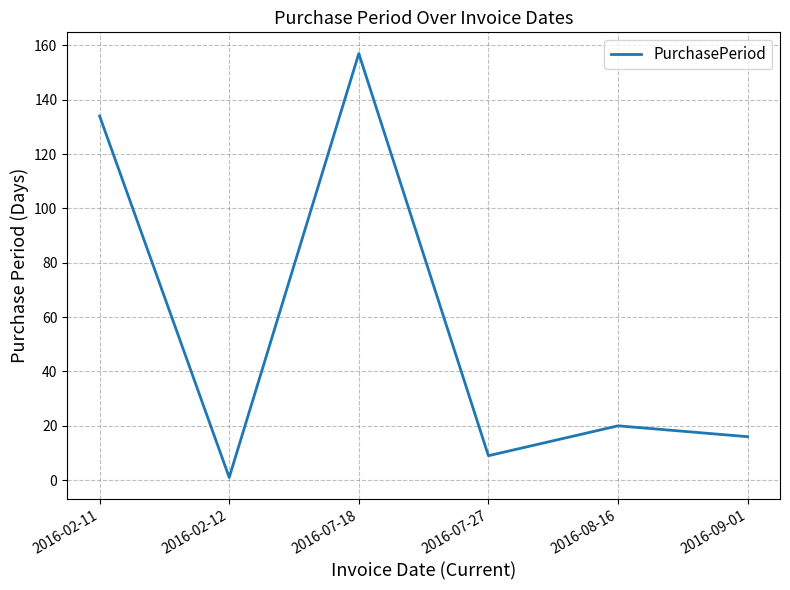

How many series are shown in this chart?

1